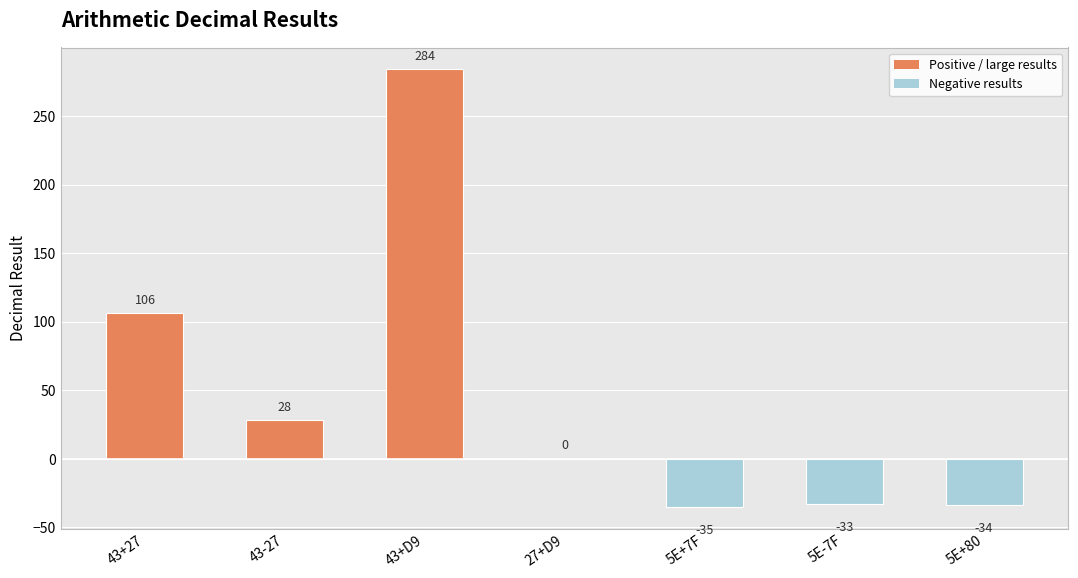

Where does the data first go above 0?

43+27